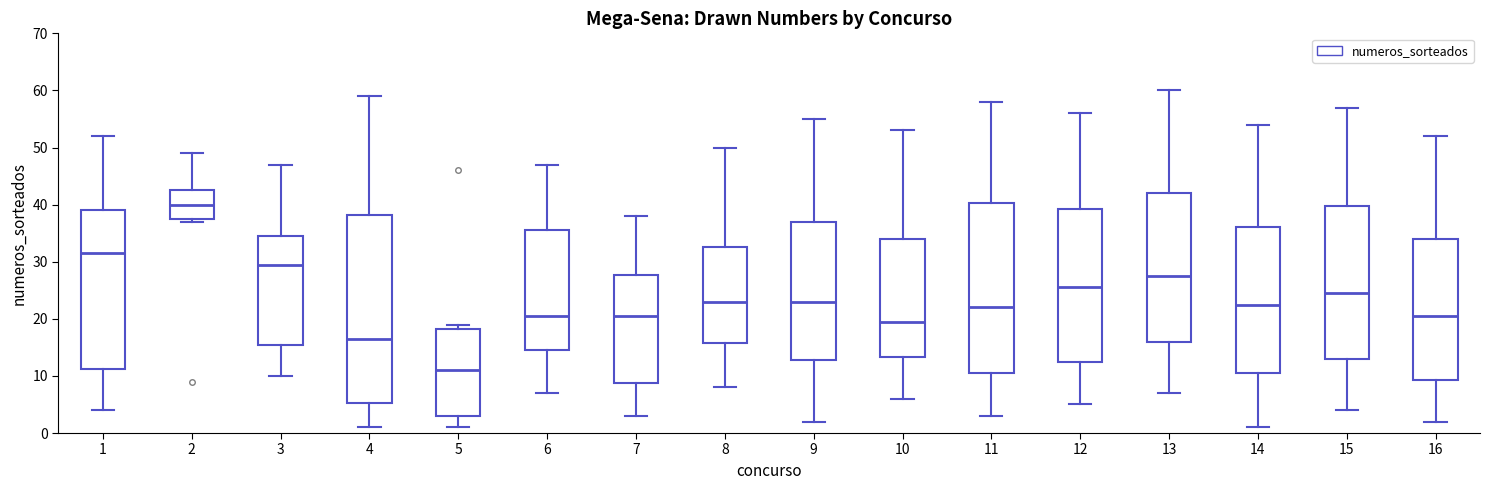

Reading left to right, read every box against the y-axis: the position of its median line, the range the box covers, and the ends of its whiskers. The values are not printed on the chart, so give them approximately, as read against the axis.

1: median 32, box 11 to 39, whiskers 4 to 52
2: median 40, box 38 to 43, whiskers 37 to 49
3: median 30, box 16 to 35, whiskers 10 to 47
4: median 17, box 5 to 38, whiskers 1 to 59
5: median 11, box 3 to 18, whiskers 1 to 19
6: median 21, box 15 to 36, whiskers 7 to 47
7: median 21, box 9 to 28, whiskers 3 to 38
8: median 23, box 16 to 33, whiskers 8 to 50
9: median 23, box 13 to 37, whiskers 2 to 55
10: median 20, box 13 to 34, whiskers 6 to 53
11: median 22, box 11 to 40, whiskers 3 to 58
12: median 26, box 13 to 39, whiskers 5 to 56
13: median 28, box 16 to 42, whiskers 7 to 60
14: median 23, box 11 to 36, whiskers 1 to 54
15: median 25, box 13 to 40, whiskers 4 to 57
16: median 21, box 9 to 34, whiskers 2 to 52